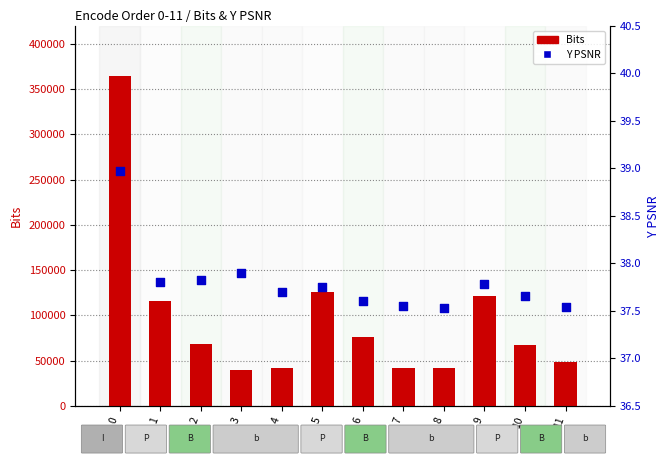

What is the total value across all series at 2?

68517.8